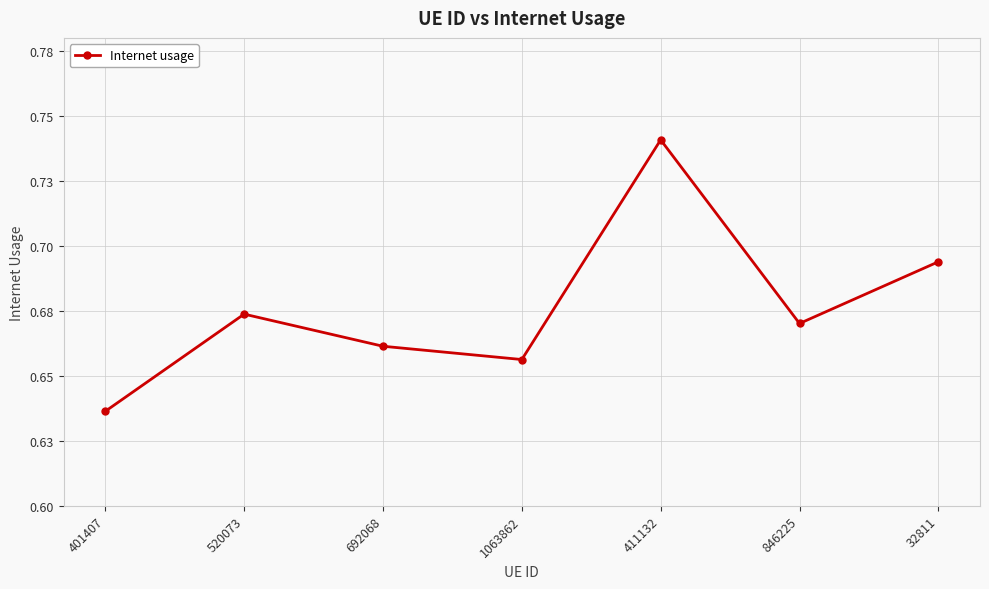

Read the value at 520073.

0.7